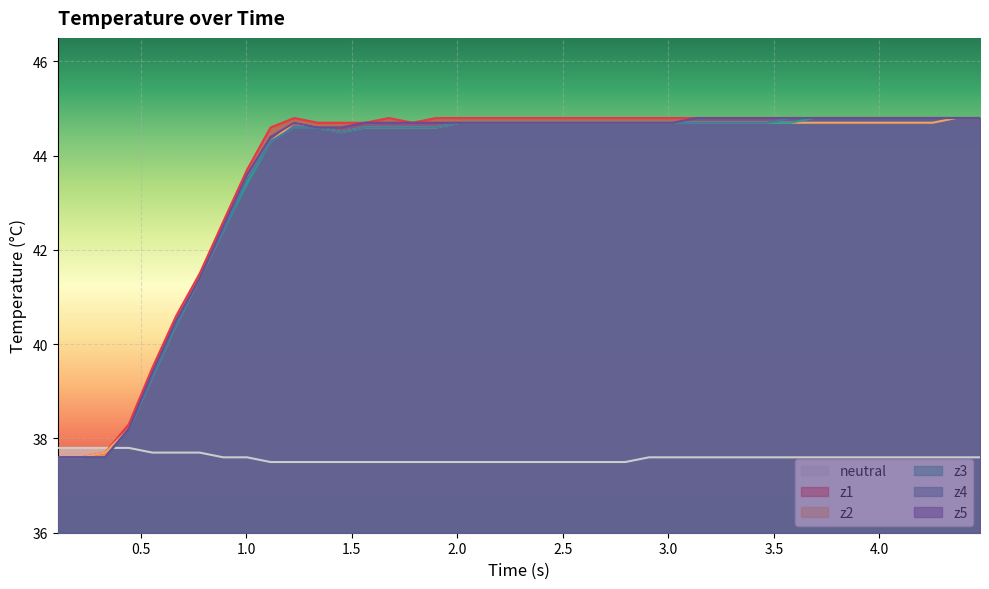

How many intersections are there between z4 and neutral?

1